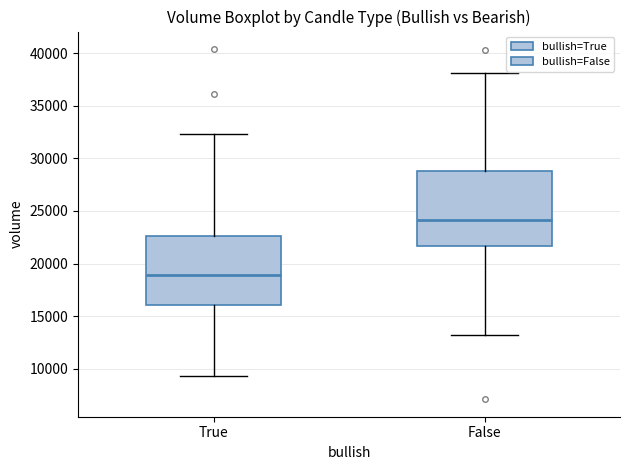

Reading left to right, read every box against the y-axis: the position of its median line, the range the box covers, and the ends of its whiskers. The values are not printed on the chart, so give them approximately, as read against the axis.

True: median 19000, box 16000 to 22500, whiskers 9500 to 32500
False: median 24000, box 21500 to 29000, whiskers 13000 to 38000